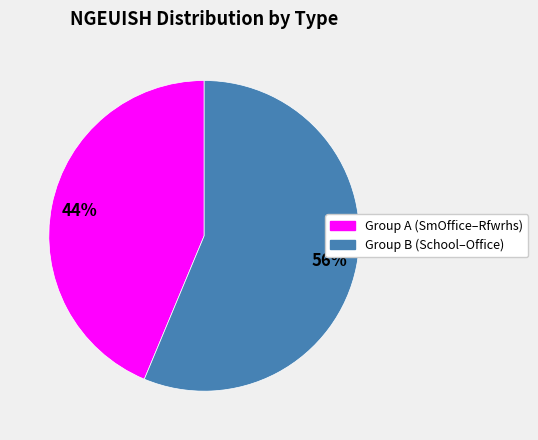

To the nearest percent, what is the average slice percentage?

50%